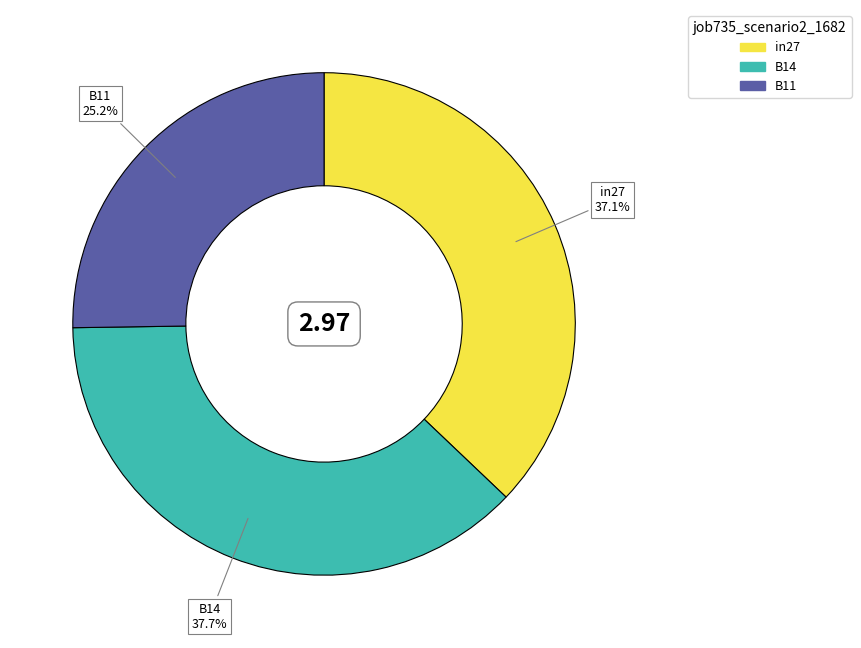

Does in27 account for over 50% of the chart?

No